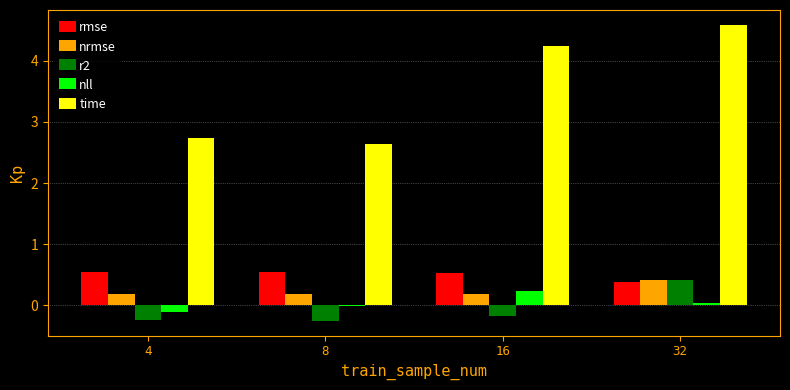

Between 4 and 16, which series saw the biggest shift?

time